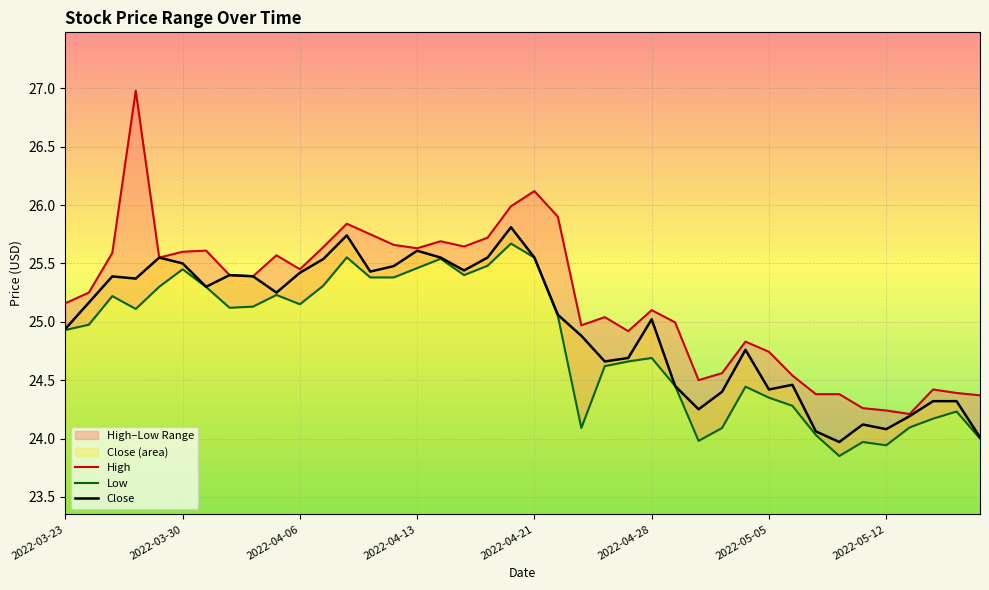

At which label does Close reach its minimum?

2022-05-10